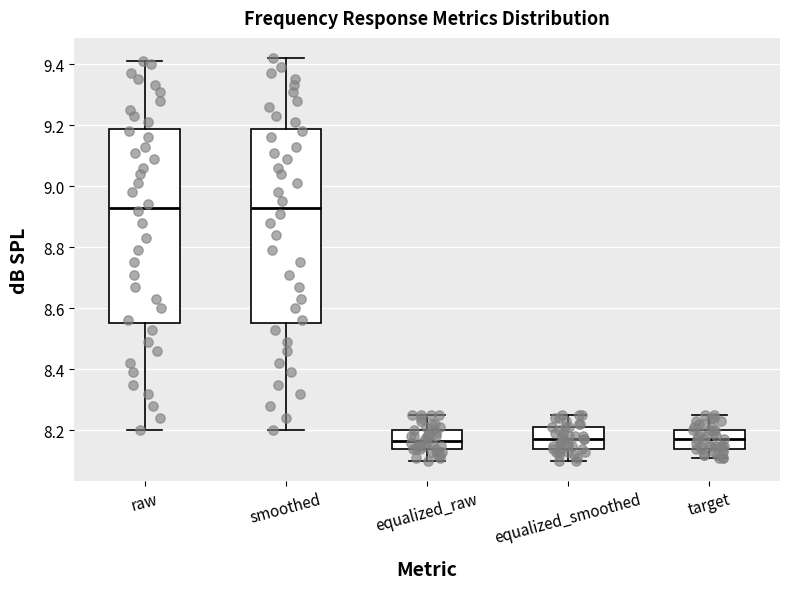

Reading left to right, transcribe this box plot: for each box, give where its median line is, the range the box spans, and where its two whiskers end, as read against the y-axis. The values are not printed on the chart, so give them approximately, as read against the axis.

raw: median 8.94, box 8.56 to 9.18, whiskers 8.20 to 9.42
smoothed: median 8.94, box 8.56 to 9.18, whiskers 8.20 to 9.42
equalized_raw: median 8.16, box 8.14 to 8.20, whiskers 8.10 to 8.26
equalized_smoothed: median 8.18, box 8.14 to 8.22, whiskers 8.10 to 8.26
target: median 8.18, box 8.14 to 8.20, whiskers 8.12 to 8.26